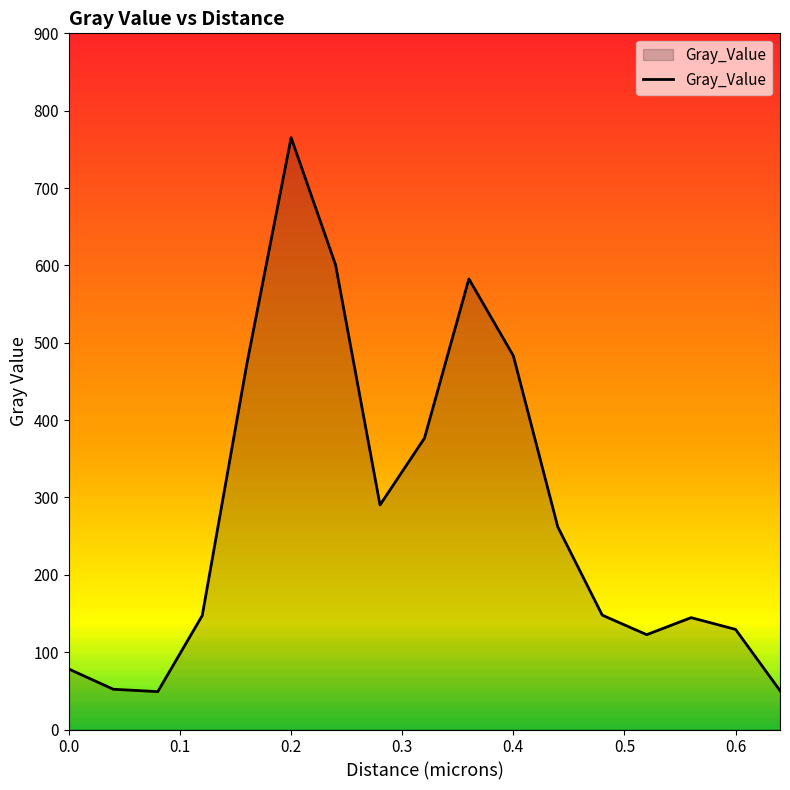

What is the greatest value displayed?

765.1